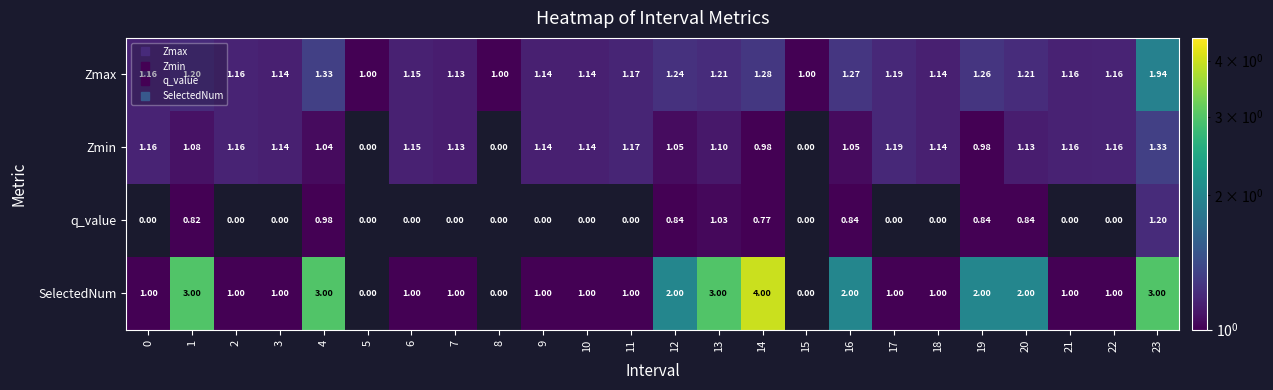

List the series in order of their peak value, lowest first.

q_value, Zmin, Zmax, SelectedNum